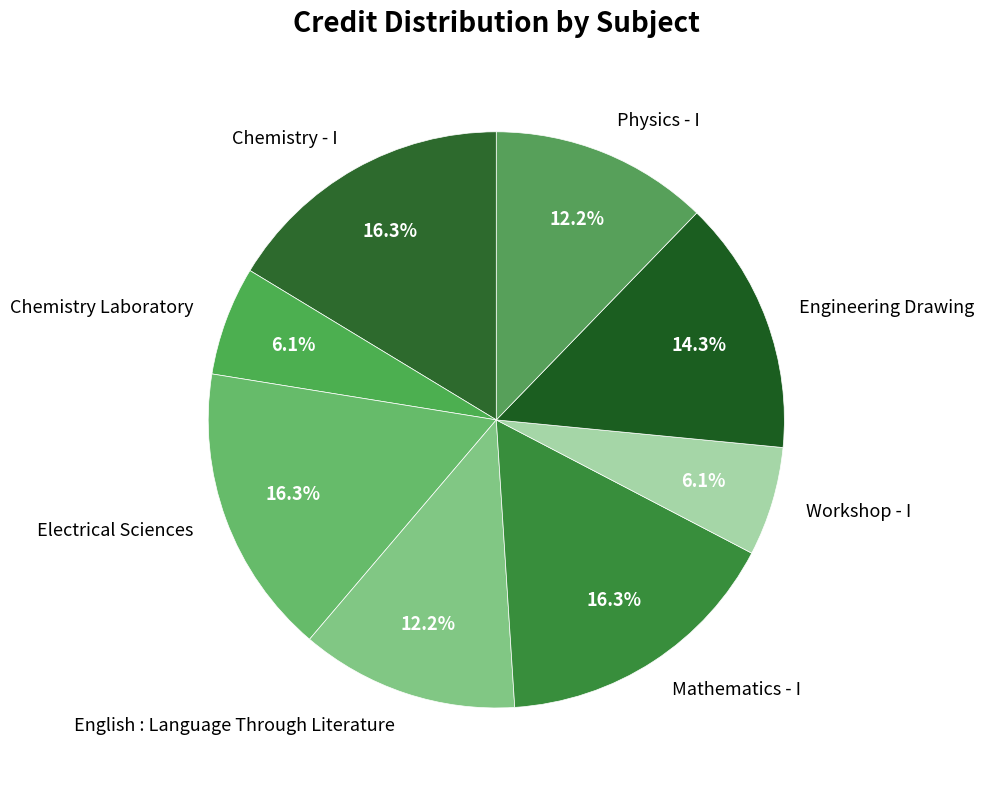

To the nearest percent, what is the difference between the Chemistry Laboratory and Engineering Drawing slice percentages?

8%